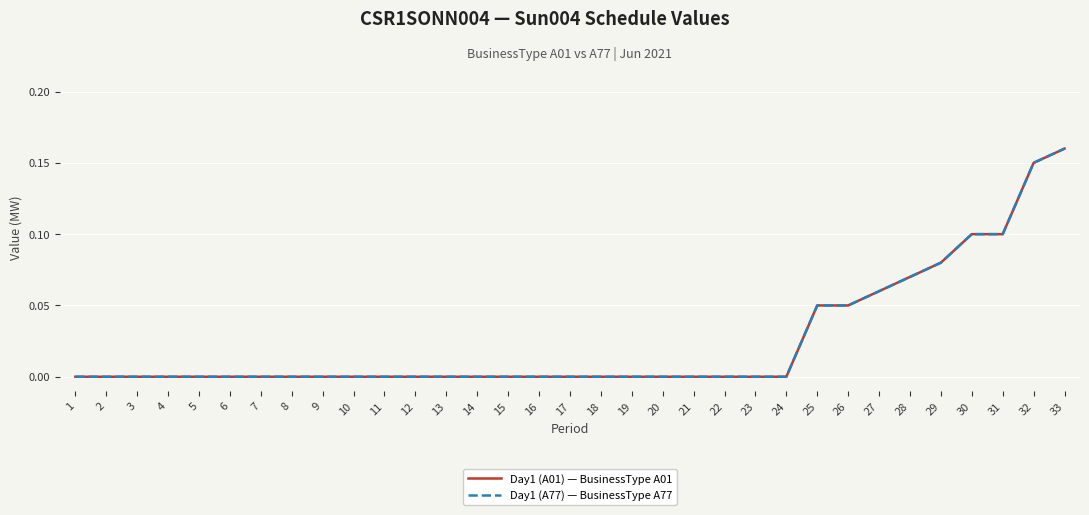

Does the chart have visible grid lines?

Yes